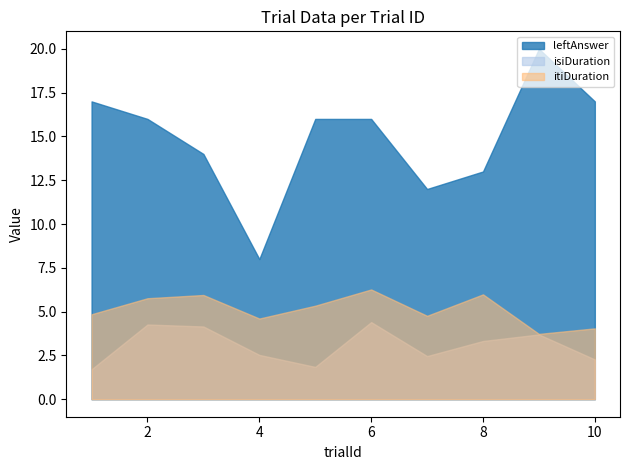

Which category has the lowest value across all series?

1